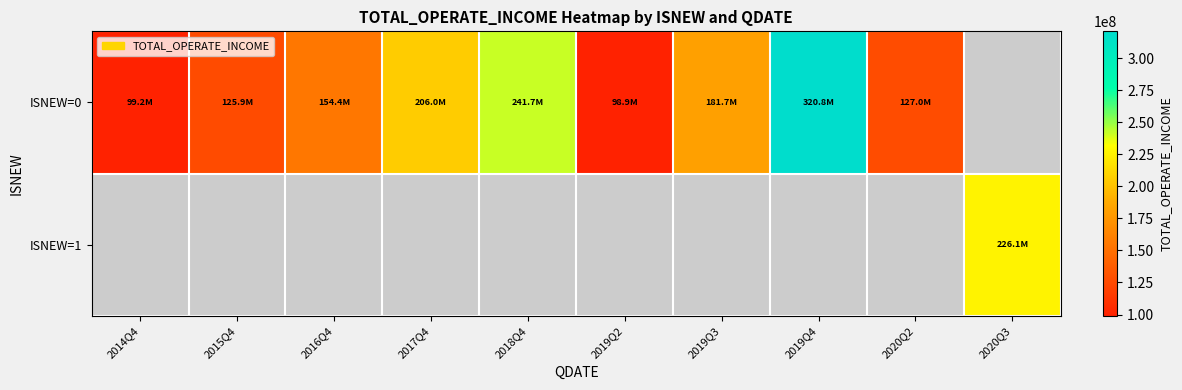

Count the number of data series in this chart.

2